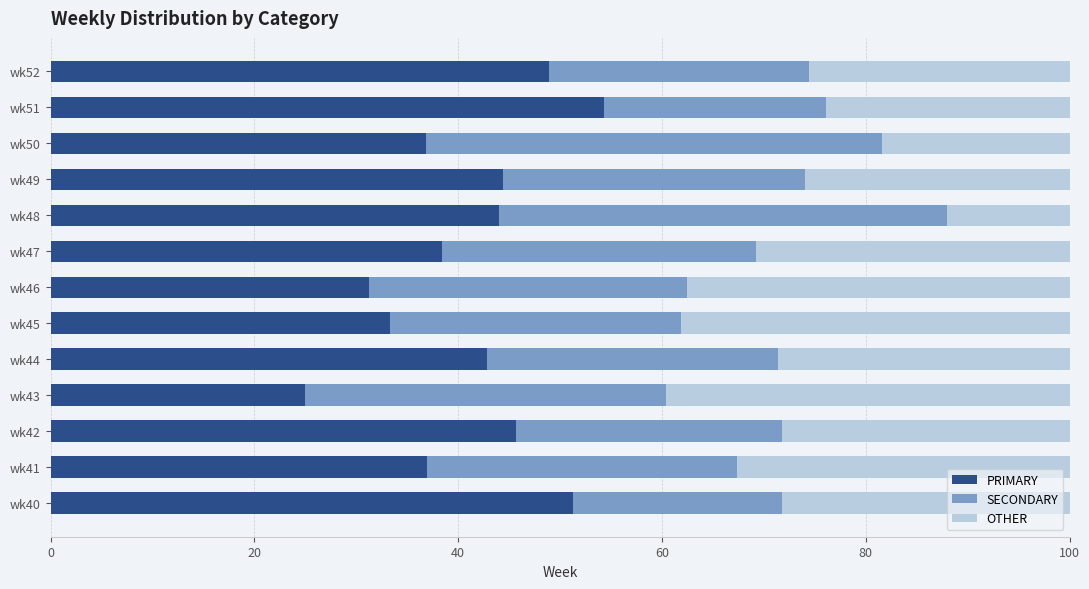

What is the difference between the PRIMARY values at wk43 and wk49?

19.4